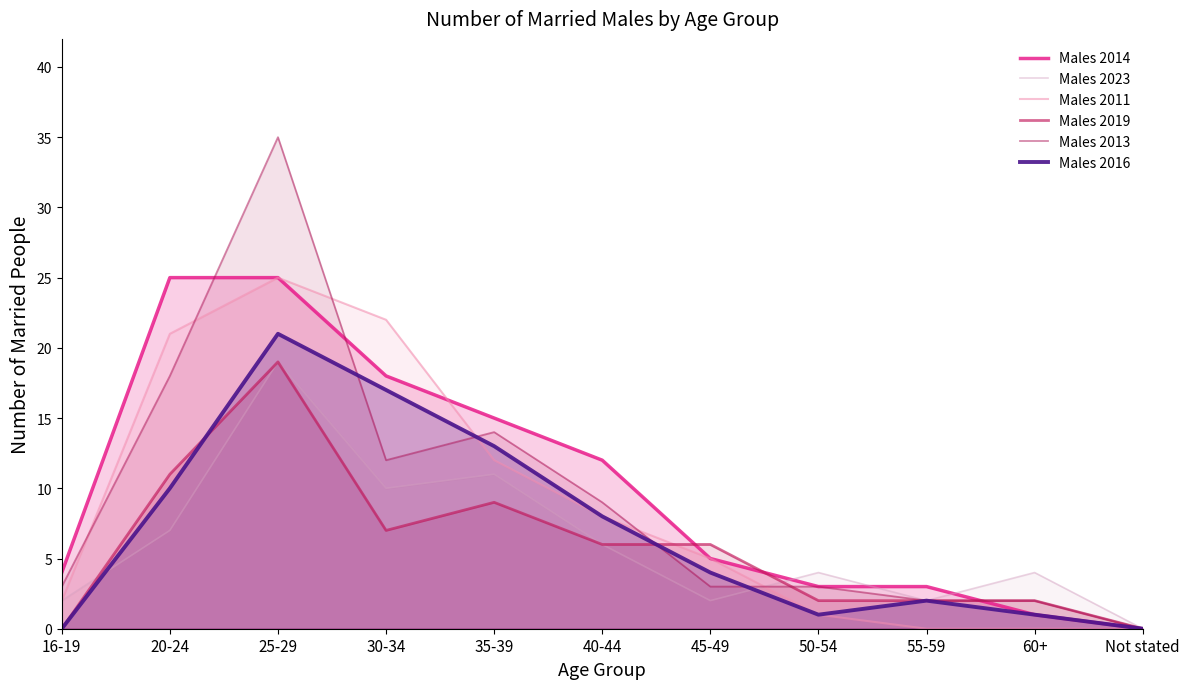

At which category is the sum across all series the highest?

25-29